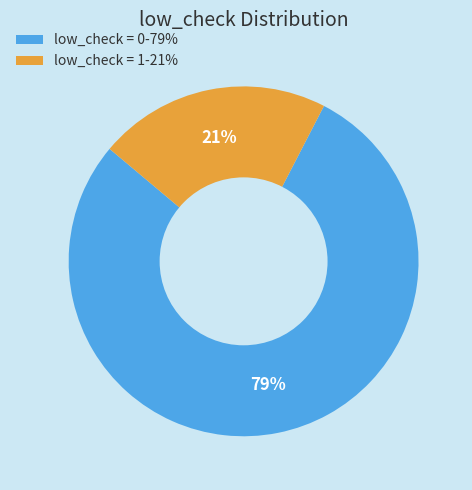

Between low_check = 0-79% and low_check = 1-21%, which is larger?

low_check = 0-79%